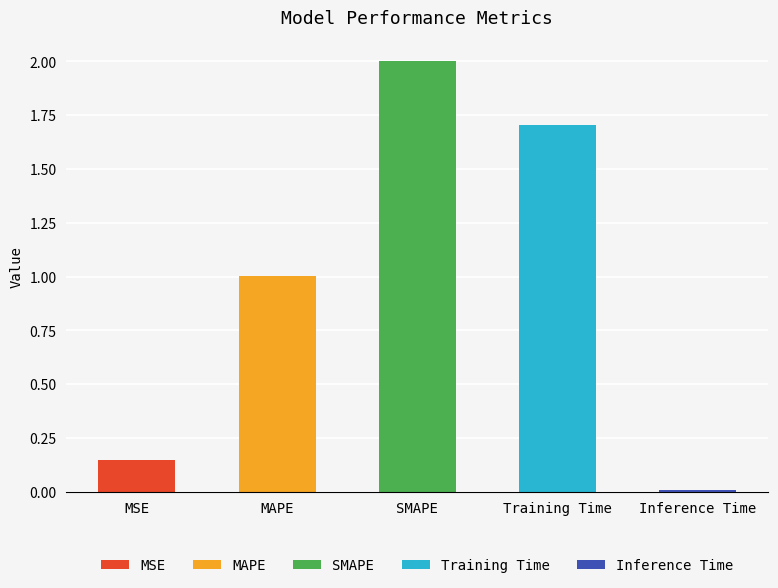

What position from the right is MSE?

5